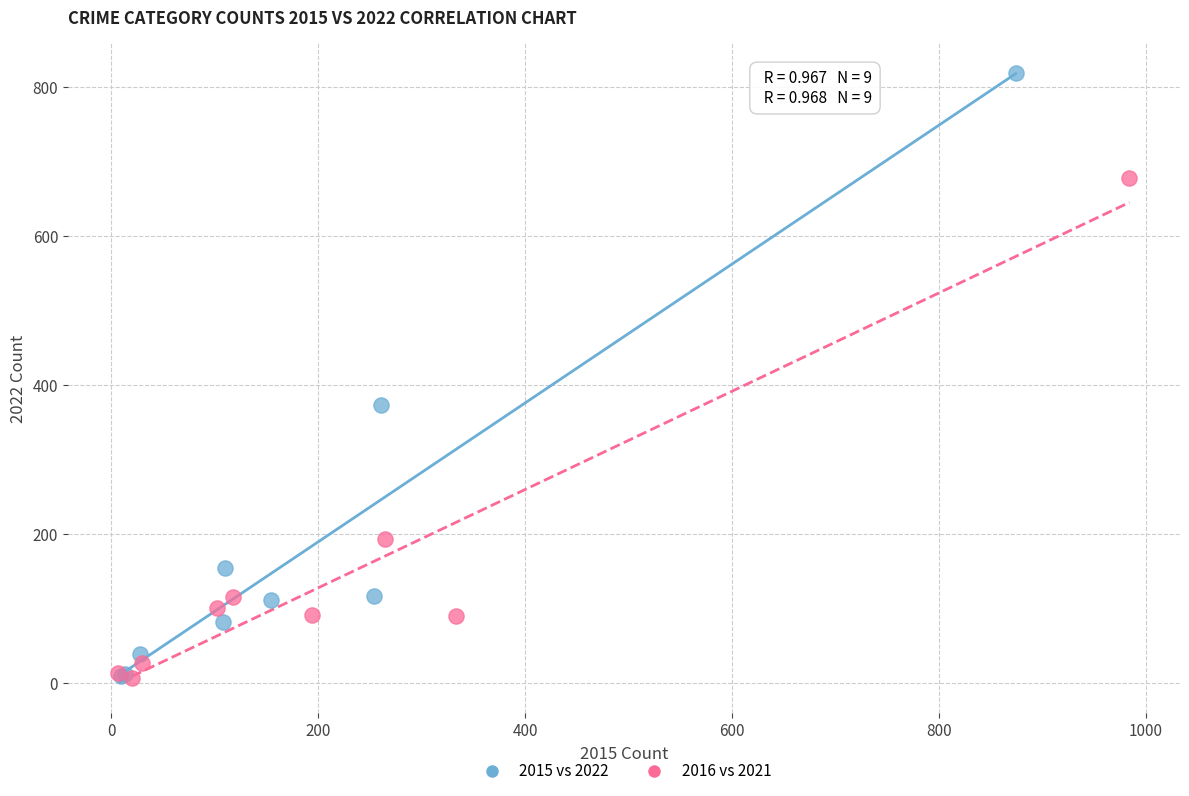

Which series reaches the maximum Y coordinate?

2015 vs 2022